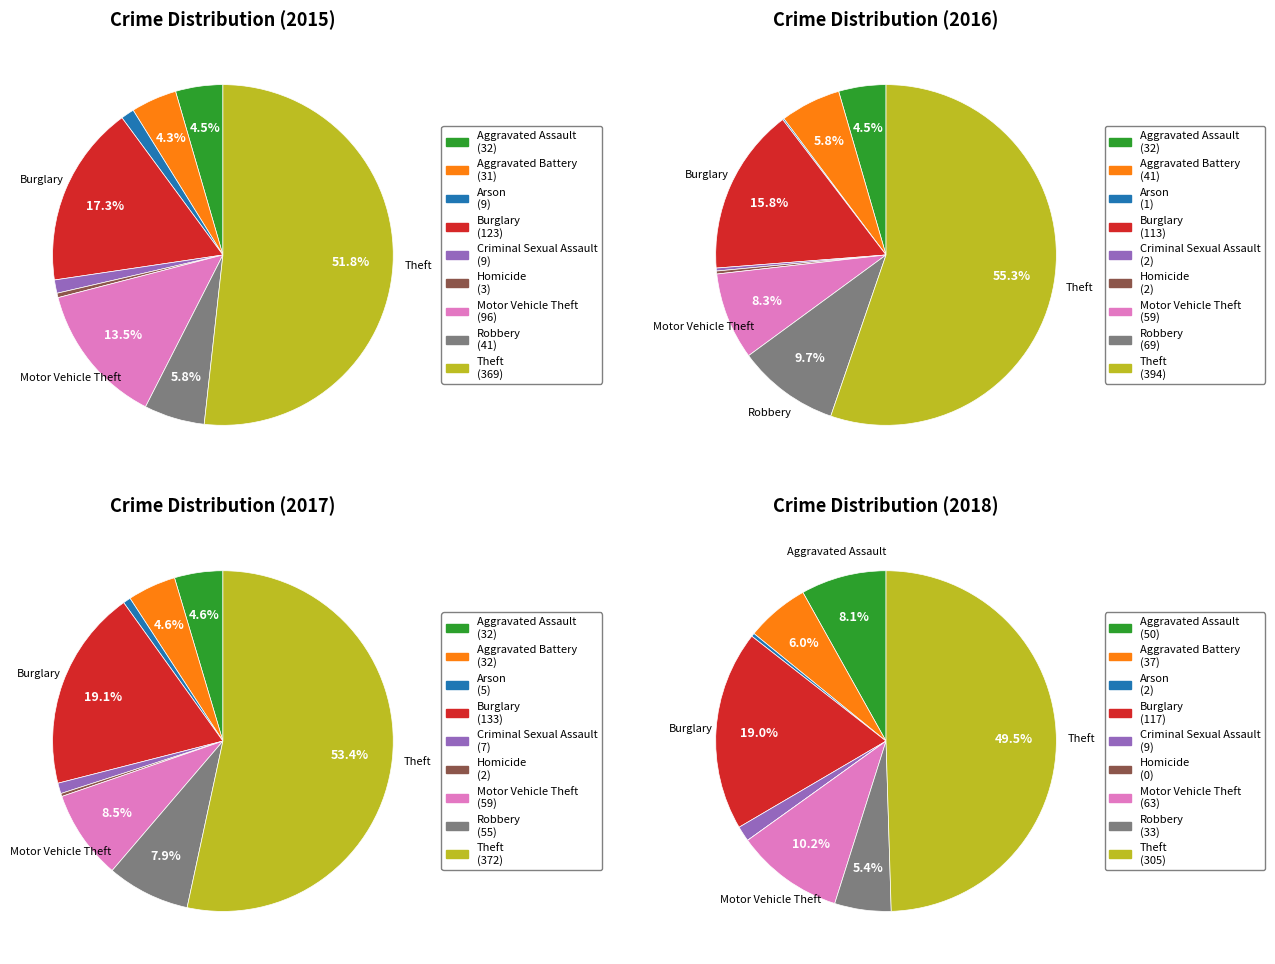

Is the sum of Homicide and Criminal Sexual Assault greater than half?

No